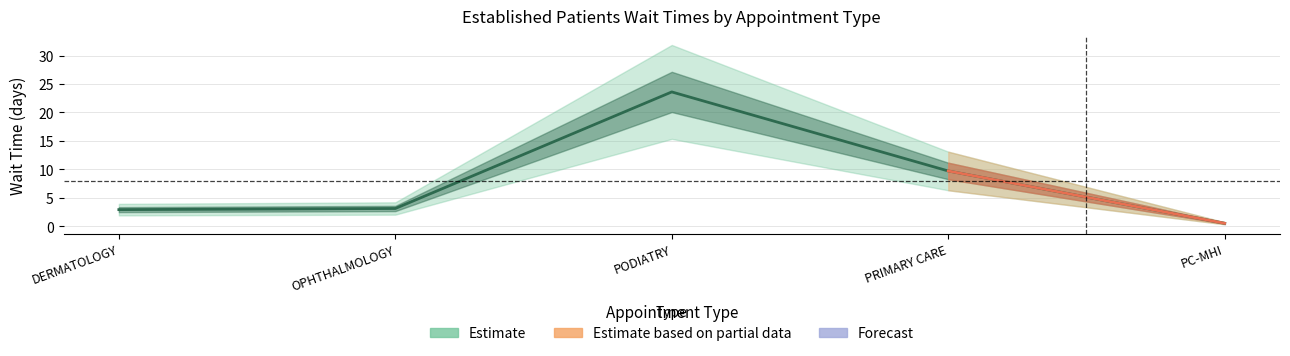

What is the value of the 2nd point from the left?

3.1